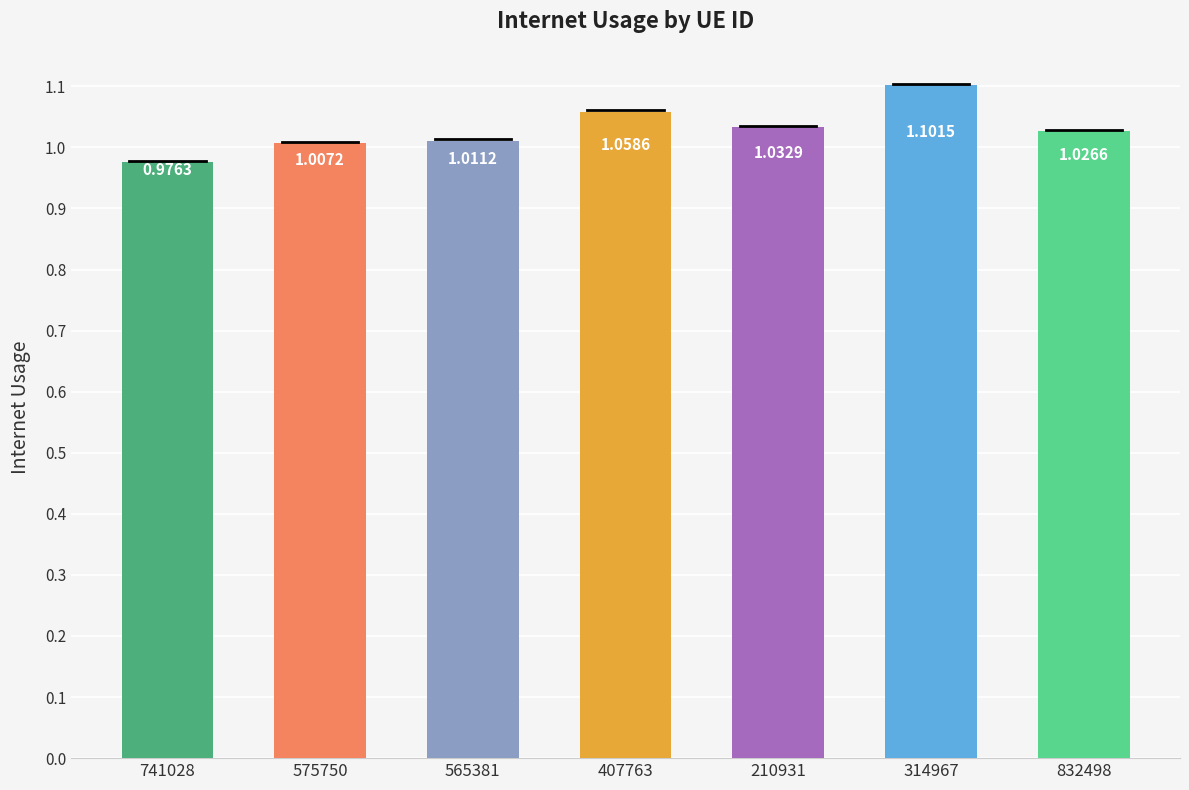

What is the sum of the values at 407763 and 741028?

2.0